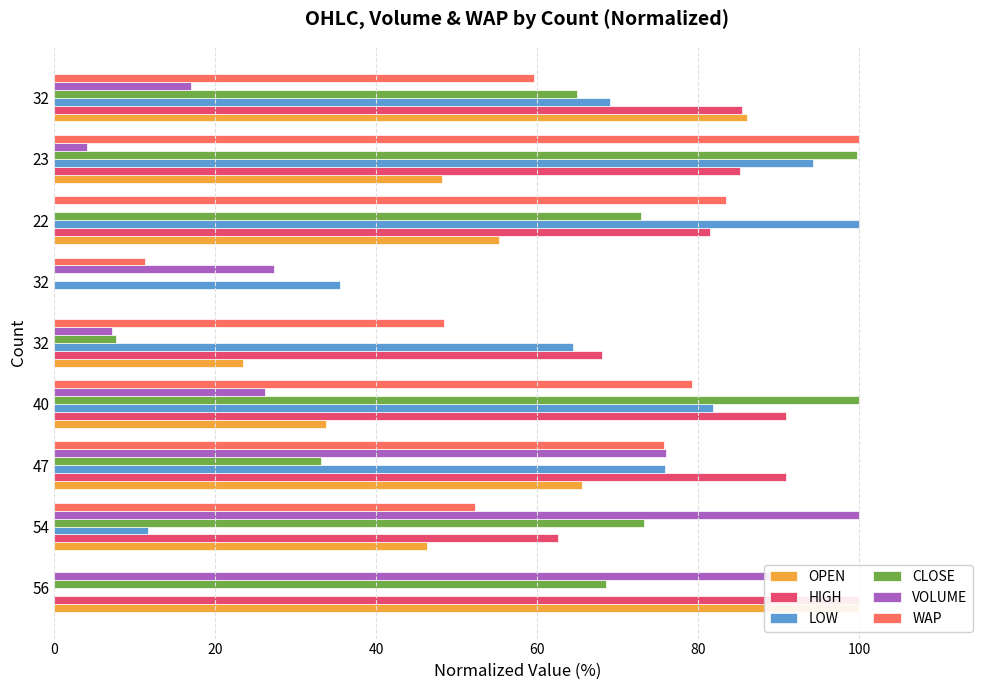

How many groups of bars are there?

9